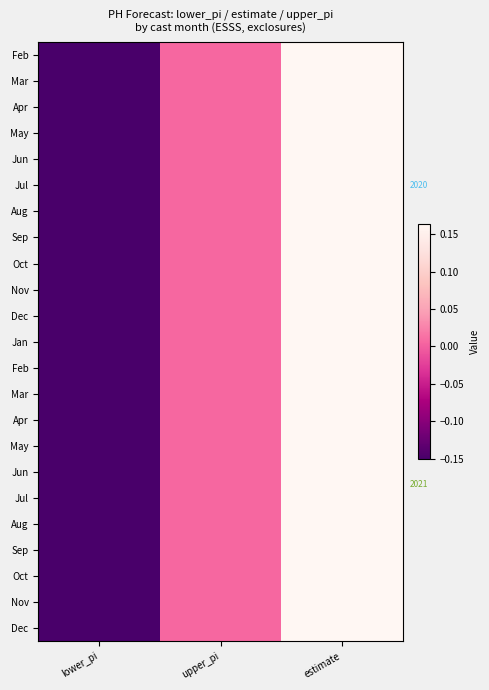

What is the smallest value displayed?

-0.2